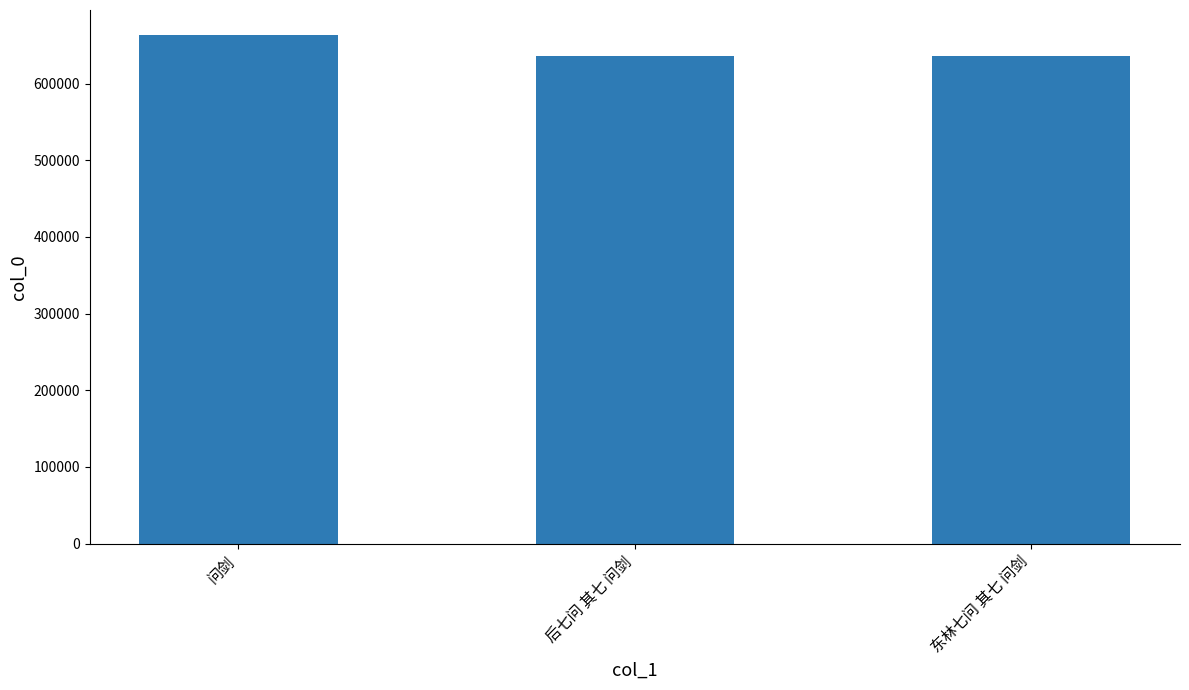

What is the maximum value shown in the chart?

662780